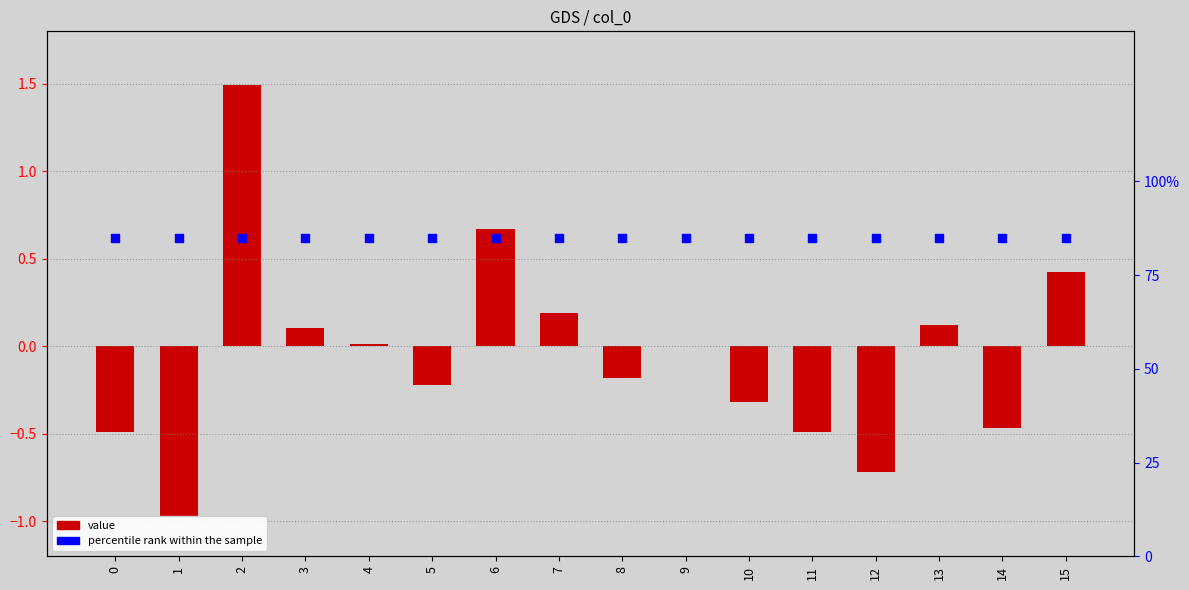

Which series reaches the minimum Y coordinate?

value